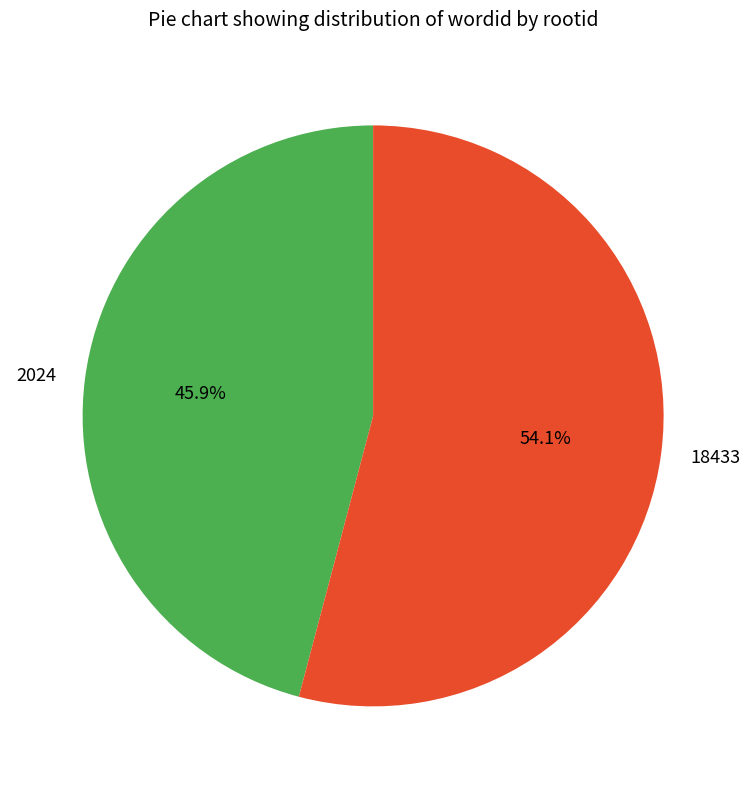

How much of the chart is everything except 2024?

54.1%